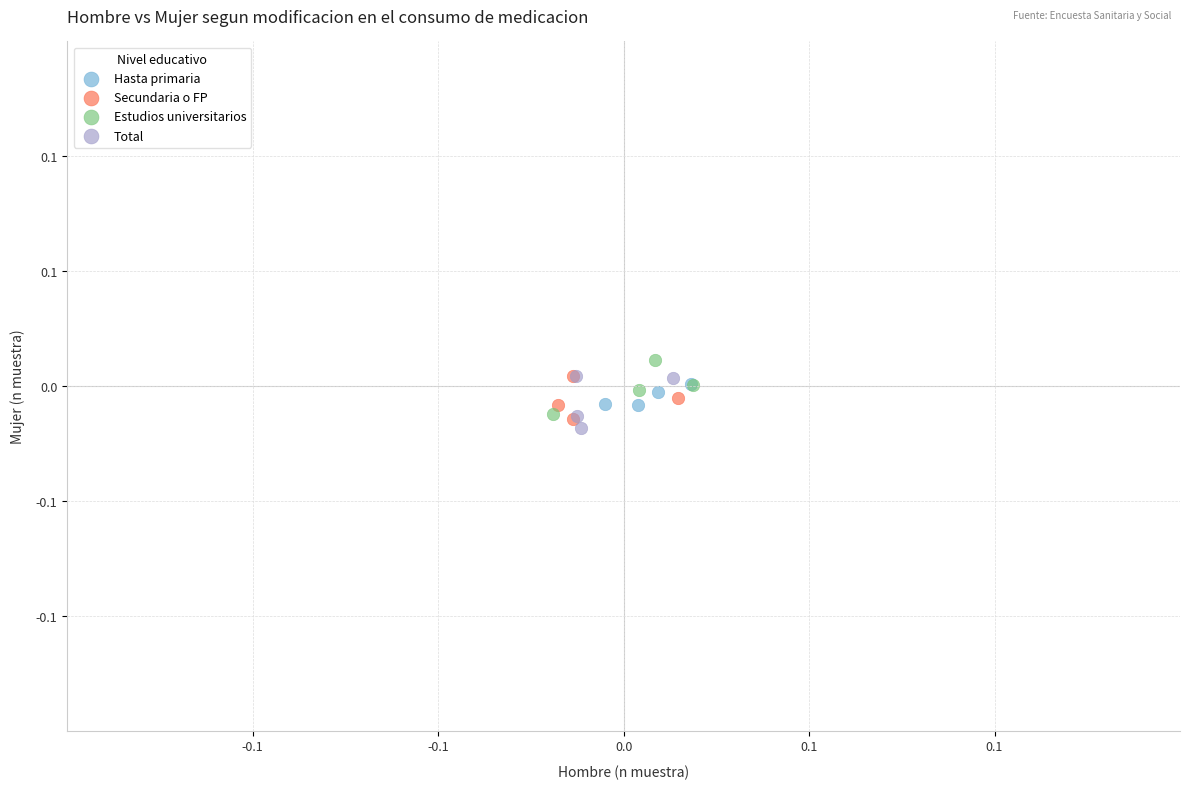

What are all the series names shown in the legend?

Hasta primaria, Secundaria o FP, Estudios universitarios, Total